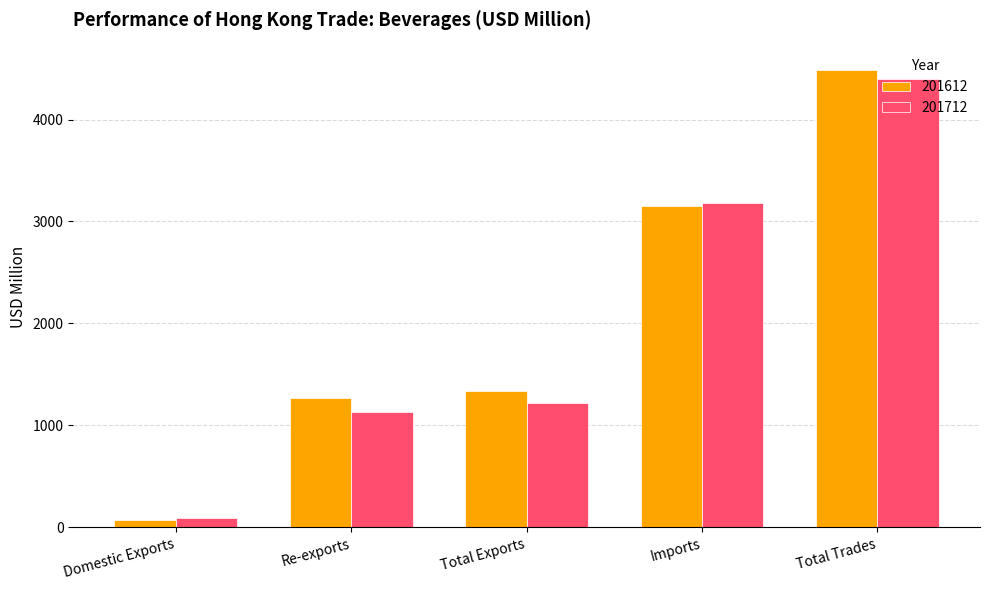

How many groups of bars are there?

5